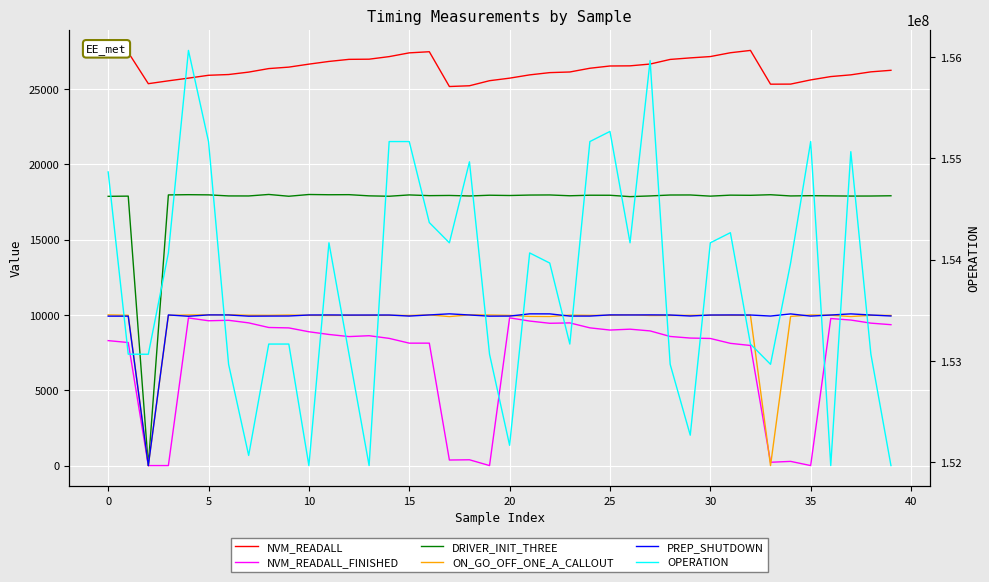

What are all the series names shown in the legend?

NVM_READALL, NVM_READALL_FINISHED, DRIVER_INIT_THREE, ON_GO_OFF_ONE_A_CALLOUT, PREP_SHUTDOWN, OPERATION